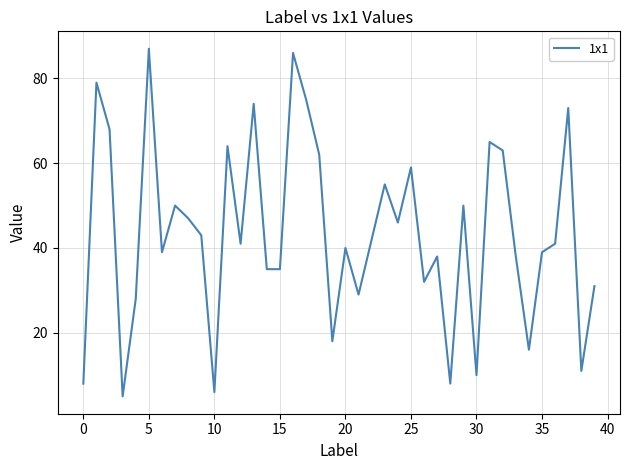

What is the smallest value displayed?

5